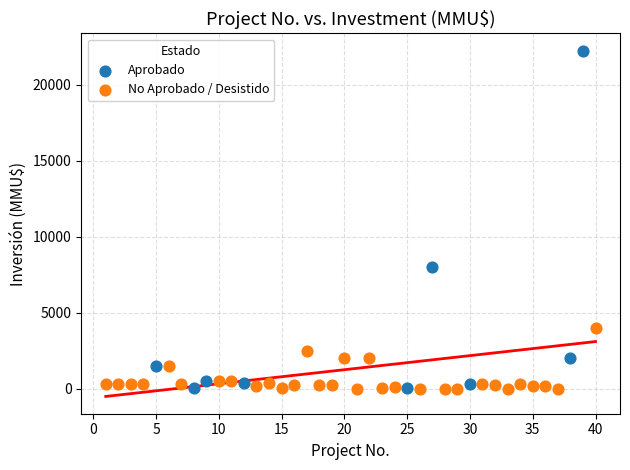

What are all the series names shown in the legend?

Aprobado, No Aprobado / Desistido